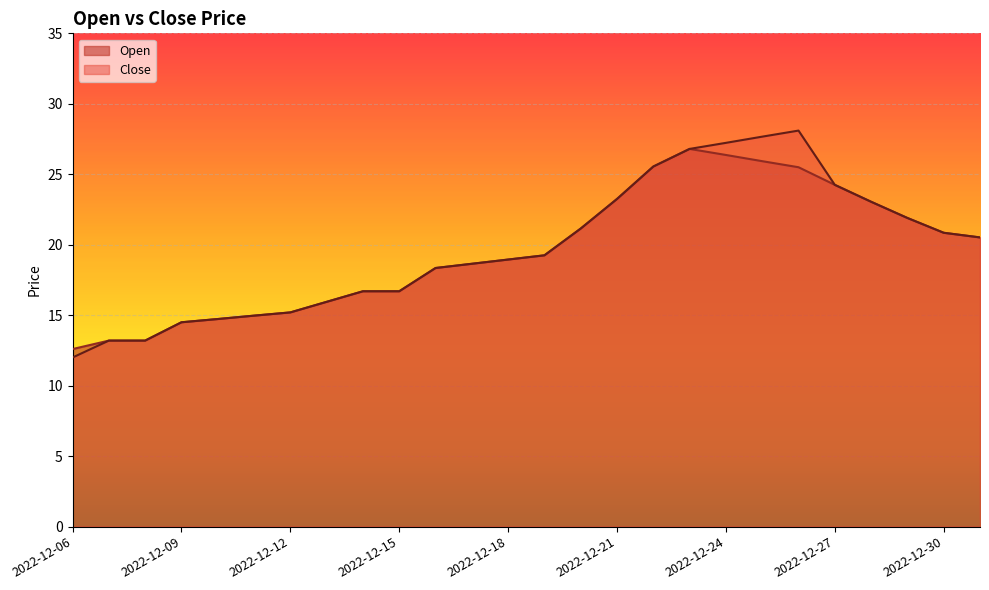

What is the difference between the Close values at 2022-12-23 and 2022-12-17?

8.2